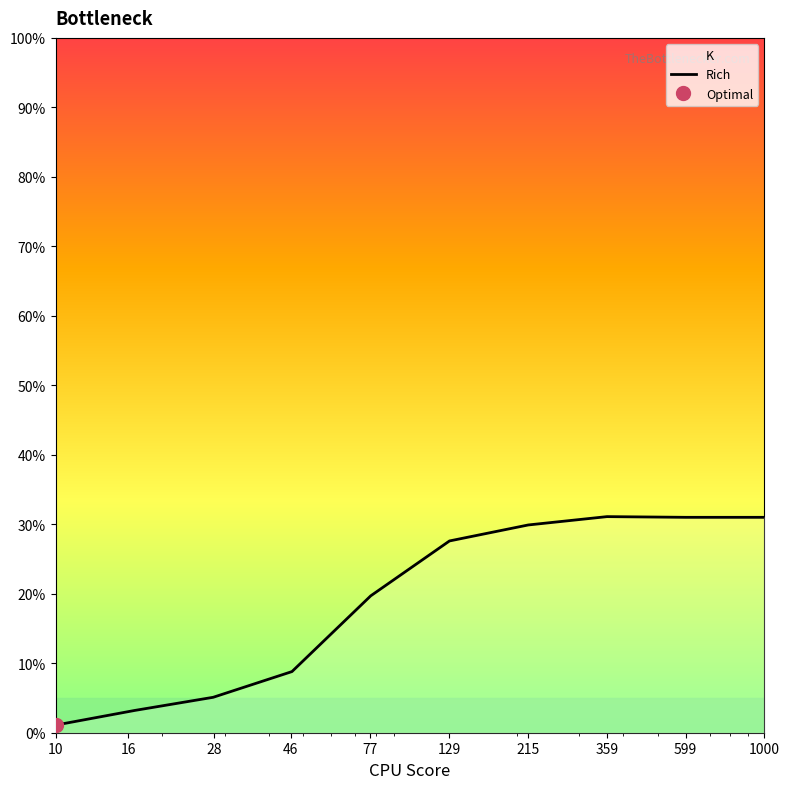

What is the sum of all values?

188.5